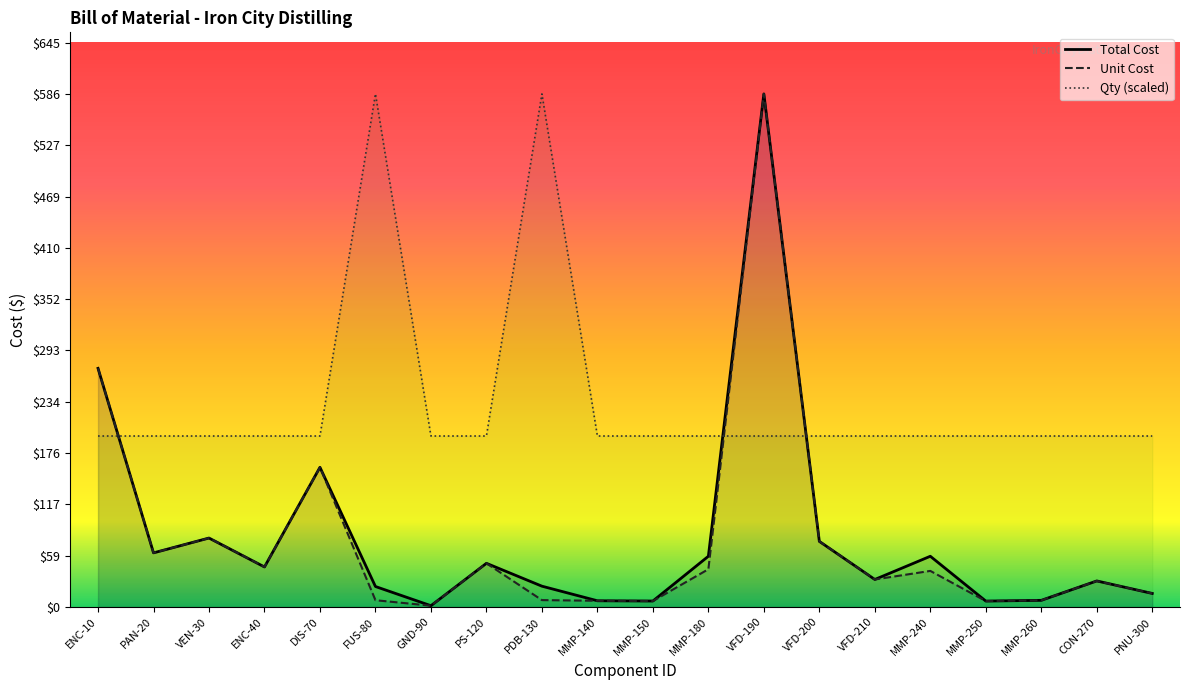

At which category is the sum across all series the highest?

VFD-190